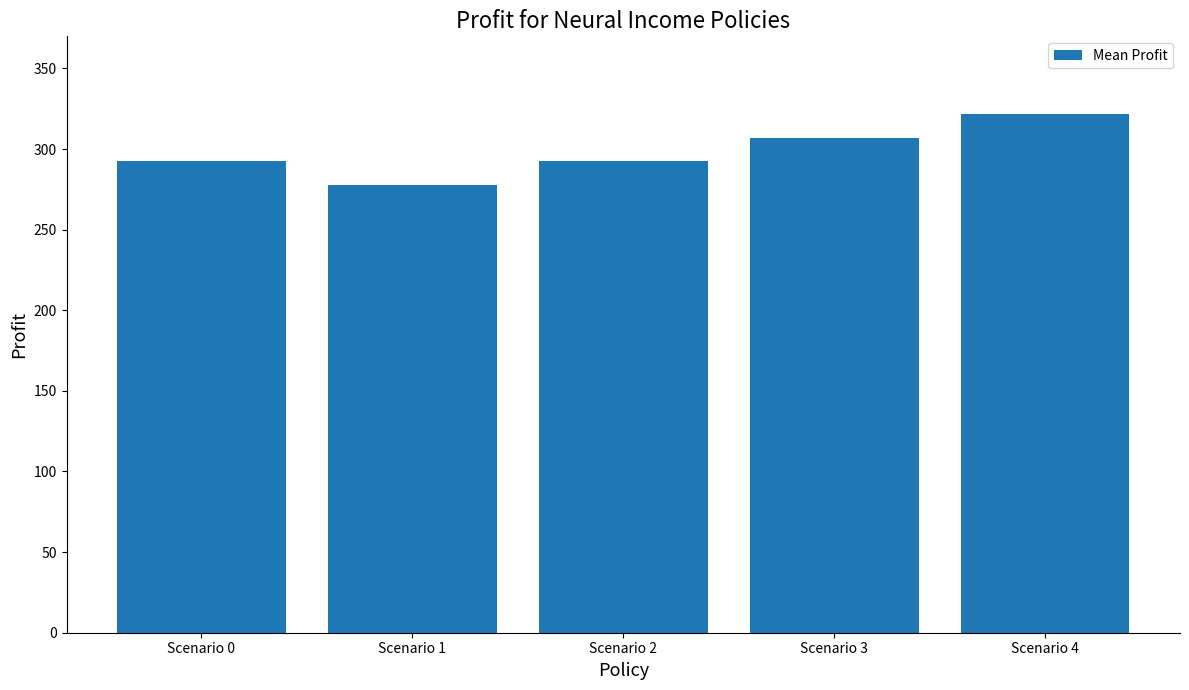

What is the greatest value displayed?

321.7